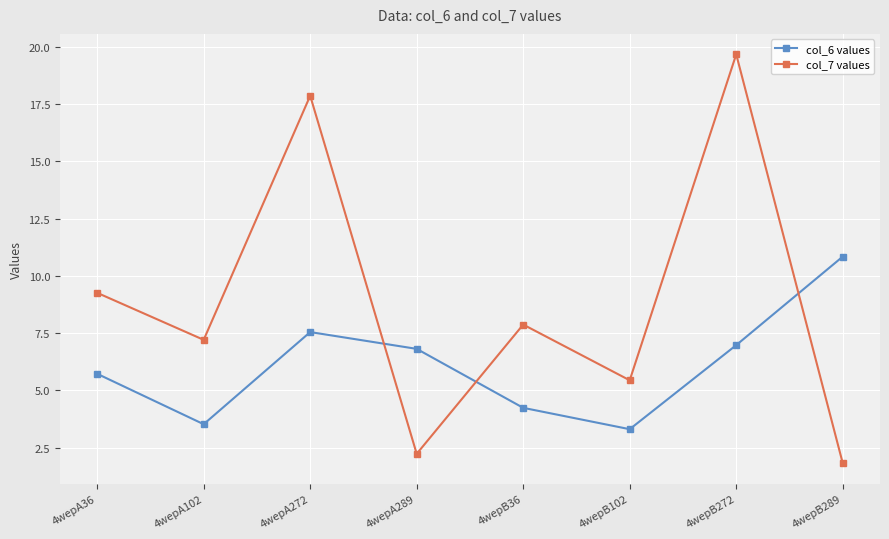

In col_7 values, how many points are lower than both neighbors (excluding endpoints)?

3